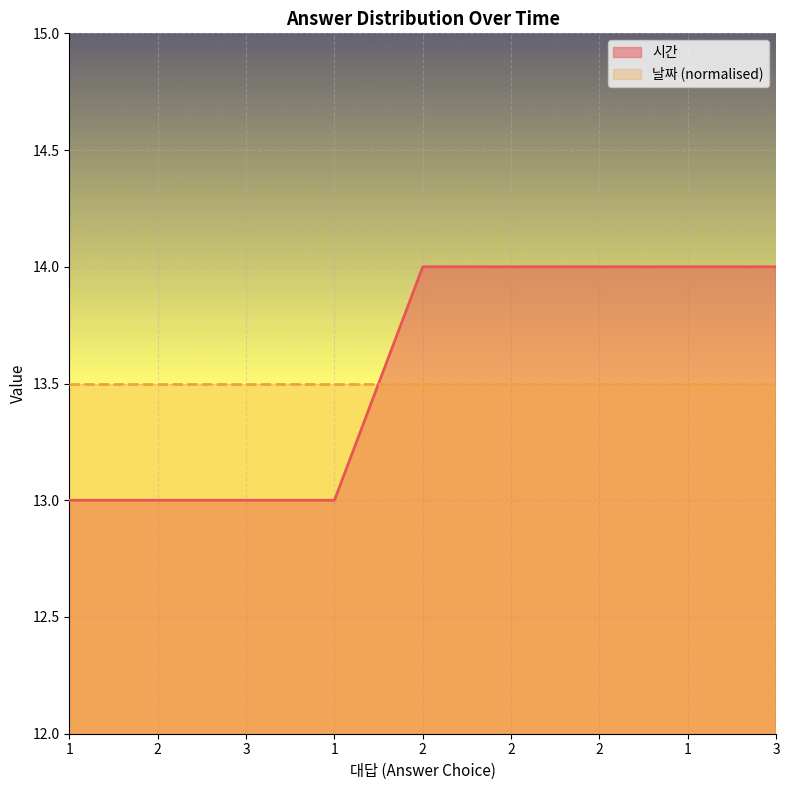

What is the maximum value shown in the chart?

14.0